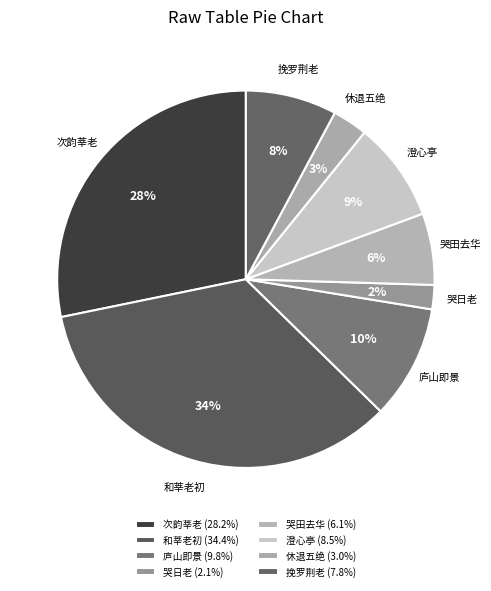

Does any single category account for the majority?

No